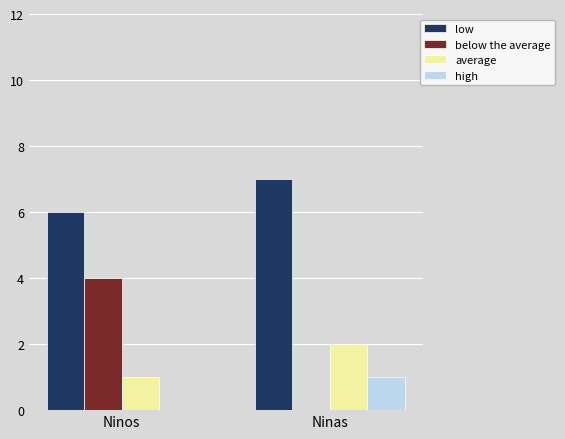

Reading left to right, what are all the values shown in this chart?

low: Ninos=6	Ninas=7
below the average: Ninos=4	Ninas=0
average: Ninos=1	Ninas=2
high: Ninos=0	Ninas=1